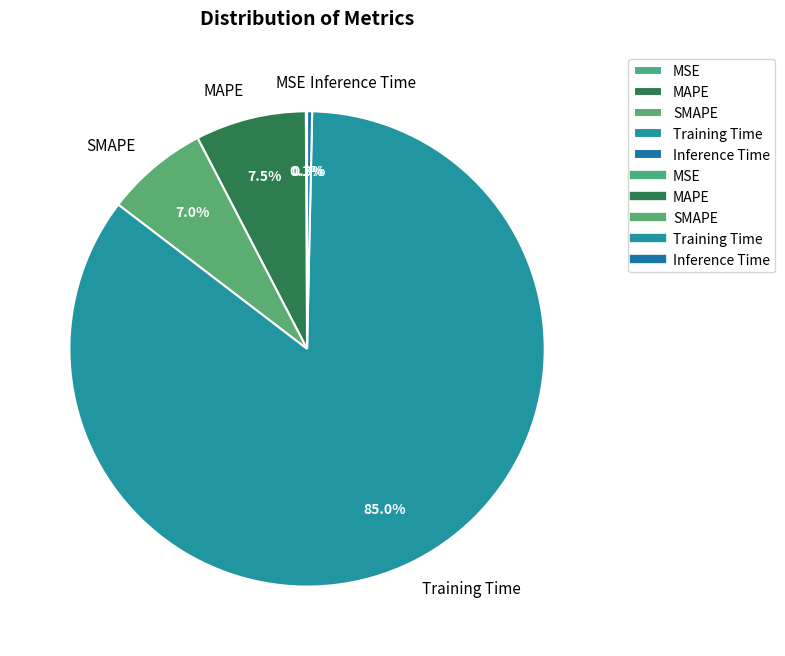

What is the total percentage of MAPE and SMAPE?

14.5%